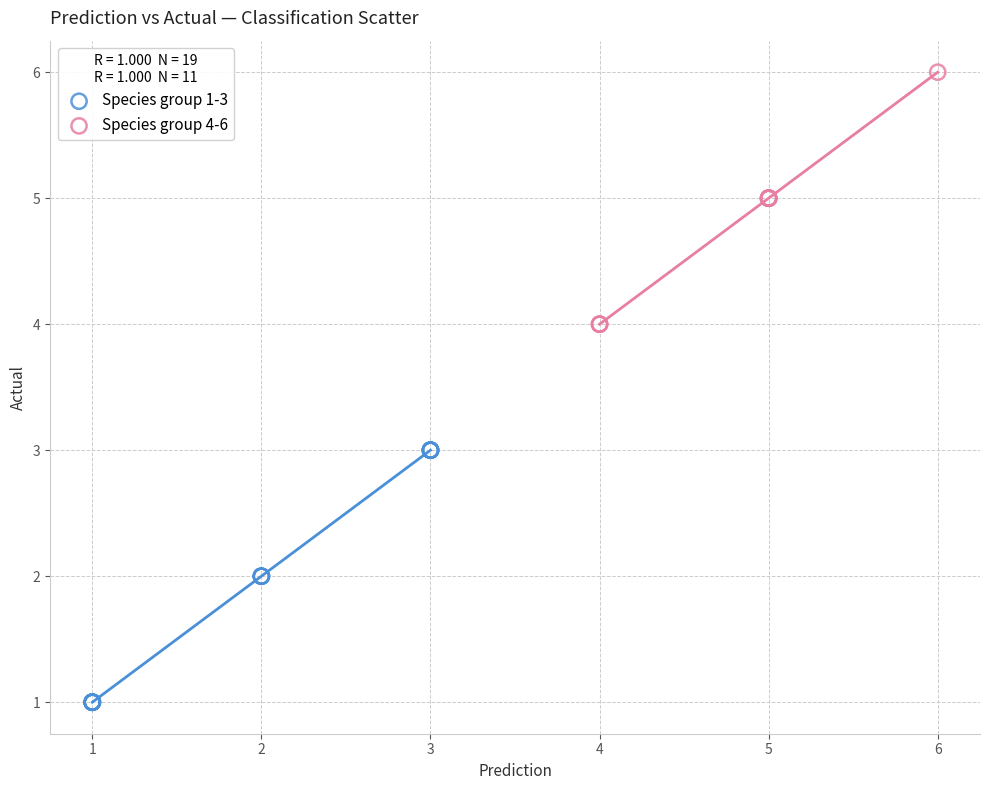

Which series contains the lowest Y value?

Species group 1-3